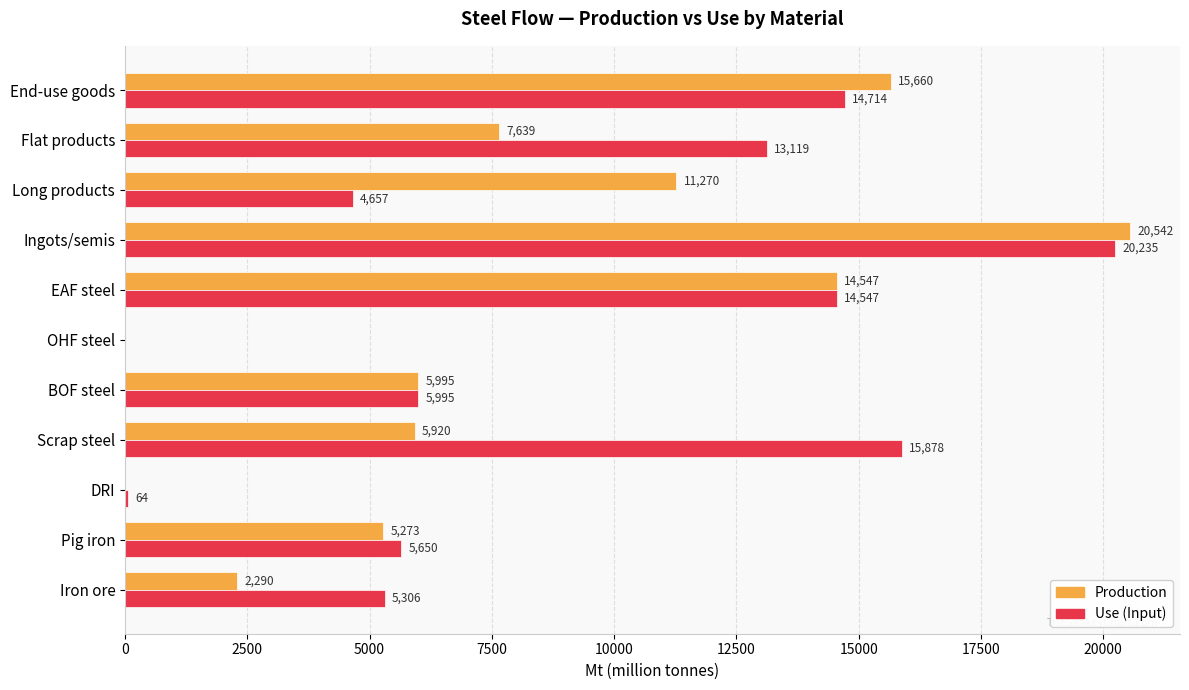

The value of Use (Input) at BOF steel is 1373.6. True or false?

False